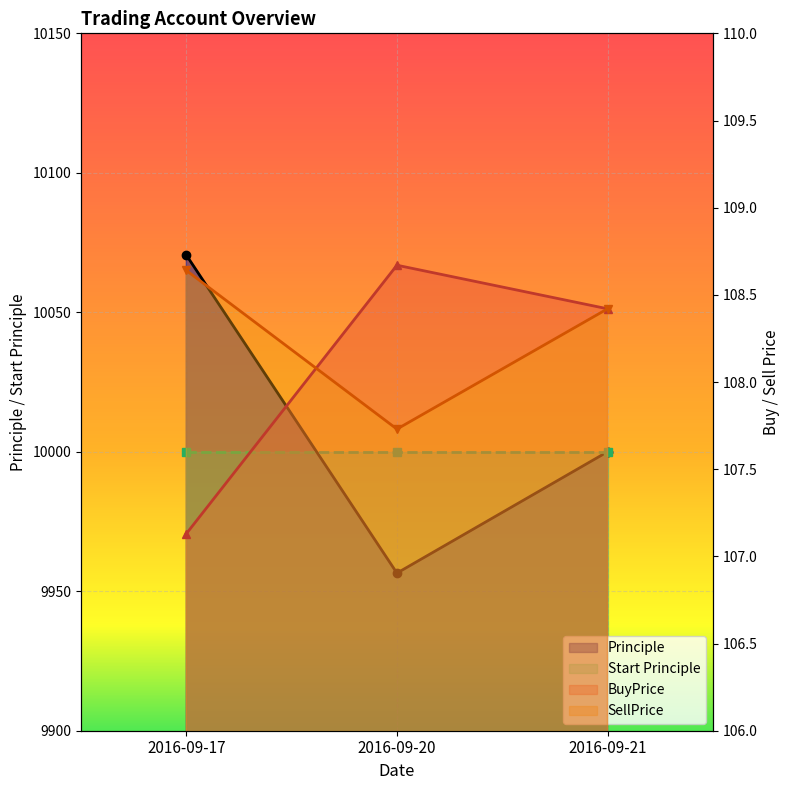

What is the maximum value for SellPrice?

108.6